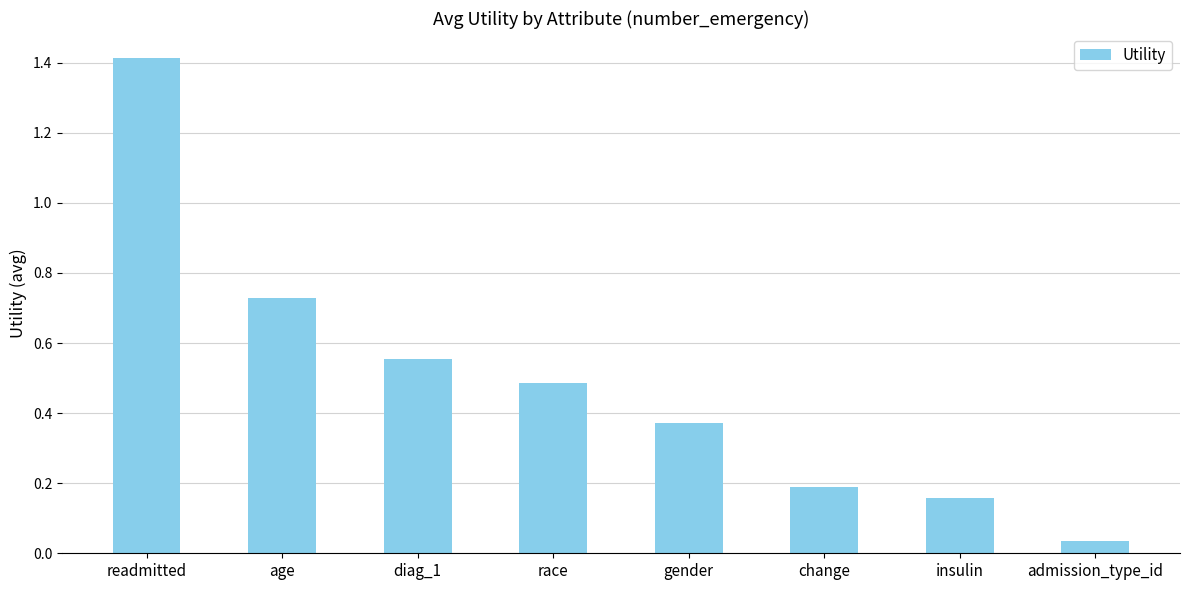

Rank the categories by value from highest to lowest.

readmitted, age, diag_1, race, gender, change, insulin, admission_type_id